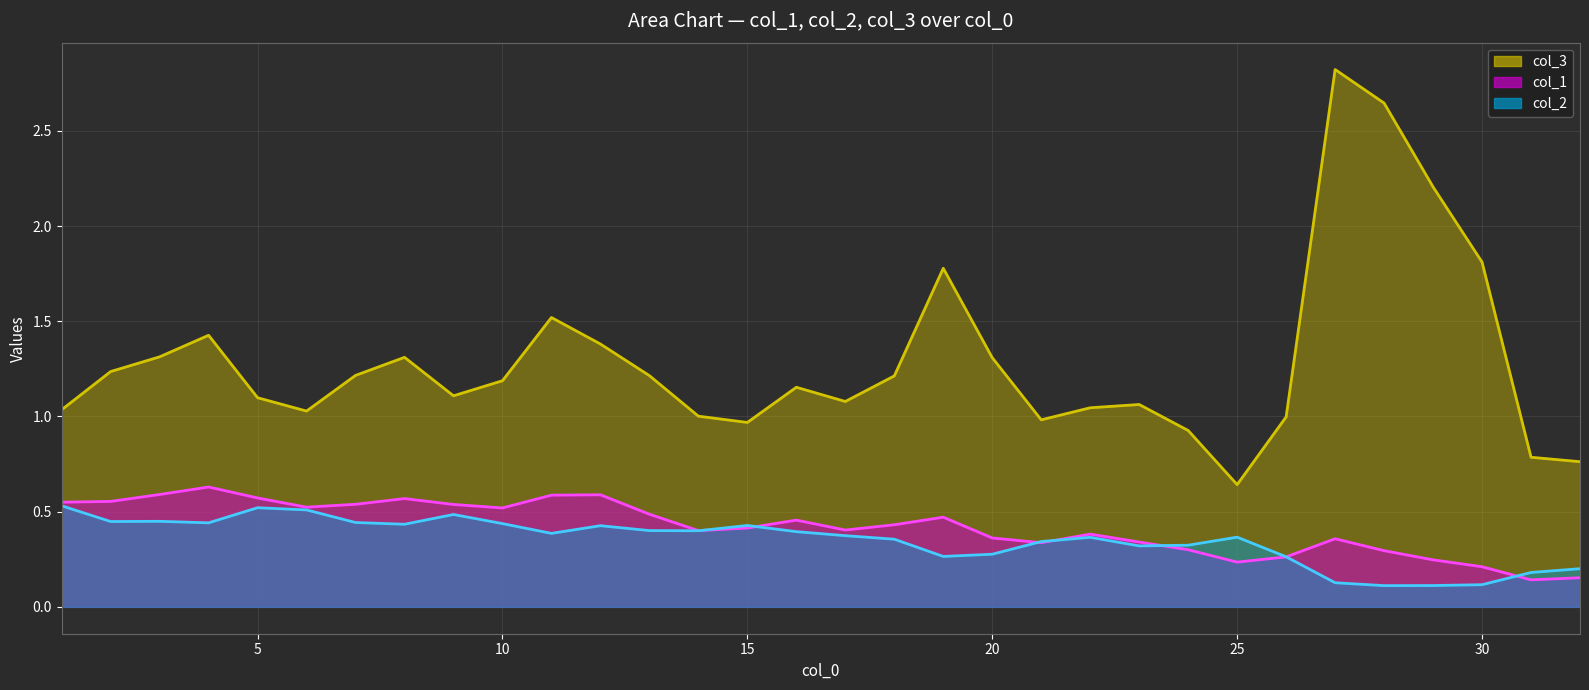

The col_3 series shows 1.2 at 7. True or false?

True